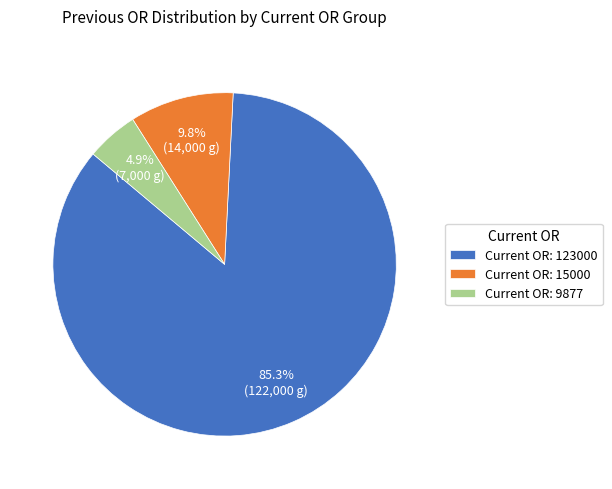

What is the smallest slice in the pie chart?

Current OR: 9877